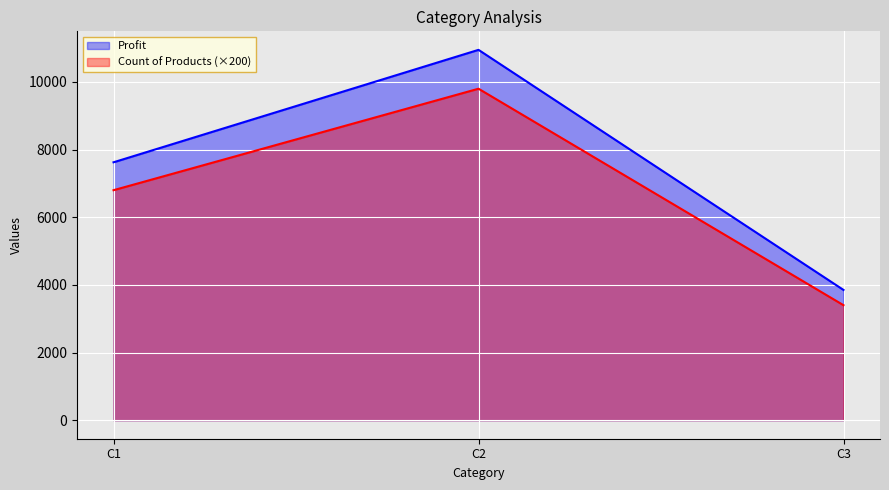

Rank the categories by Profit value from highest to lowest.

C2, C1, C3